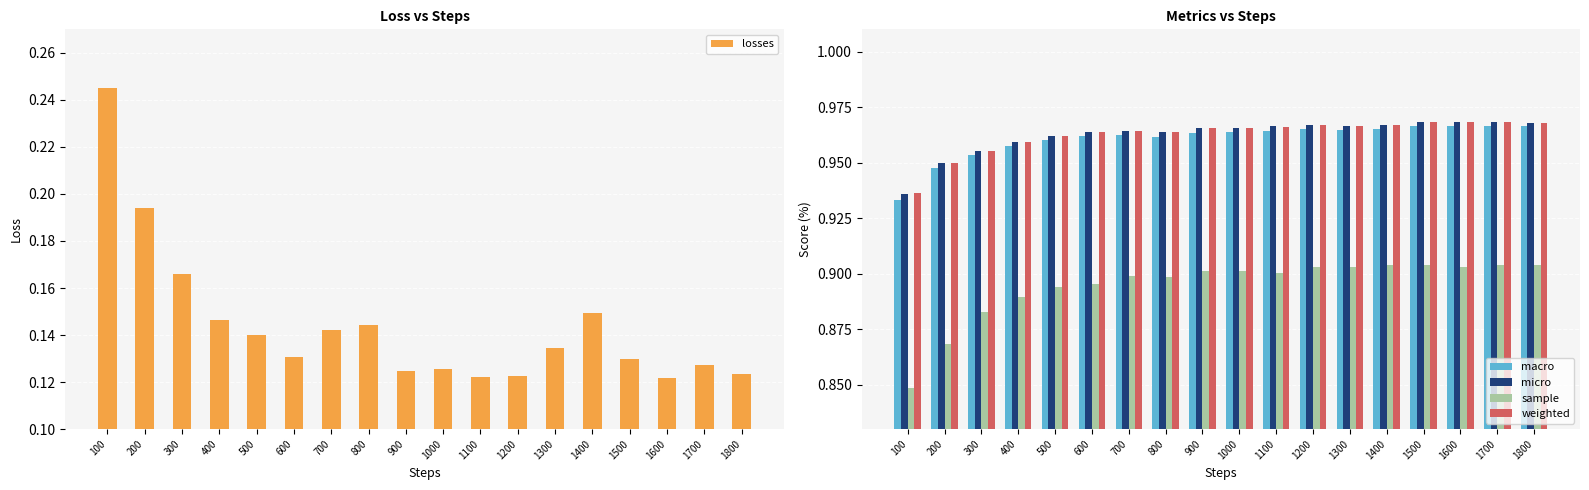

What is the smallest value displayed?

0.1